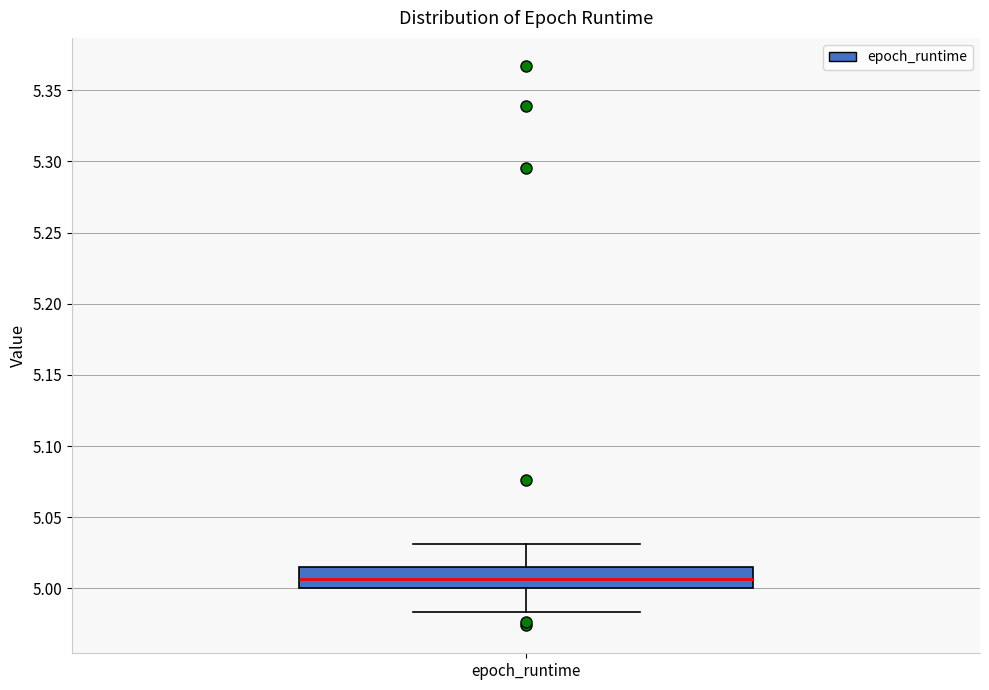

Transcribe this box plot: give where the median line is, the range the box spans, and where the two whiskers end, as read against the y-axis. The values are not printed on the chart, so give them approximately, as read against the axis.

median 5.005, box 5.000 to 5.015, whiskers 4.985 to 5.030